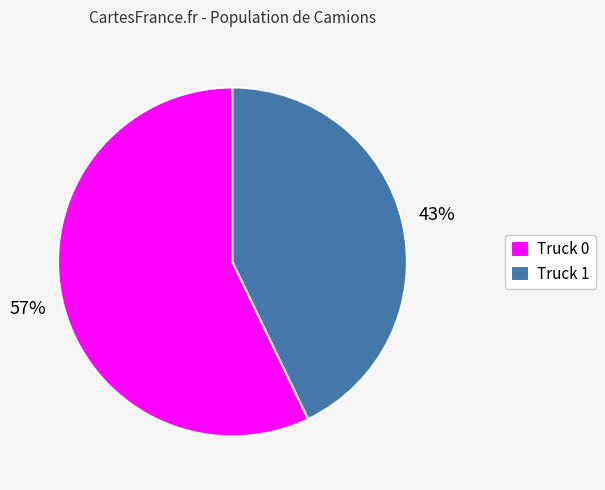

To the nearest percent, what percentage of the pie is Truck 1?

43%